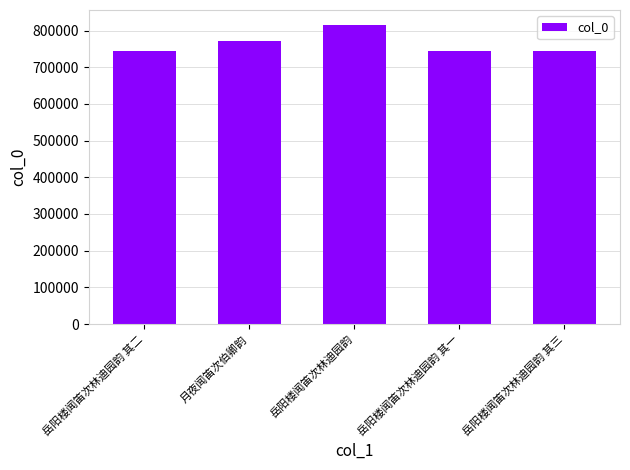

What is the difference between the second highest and minimum values?

28357